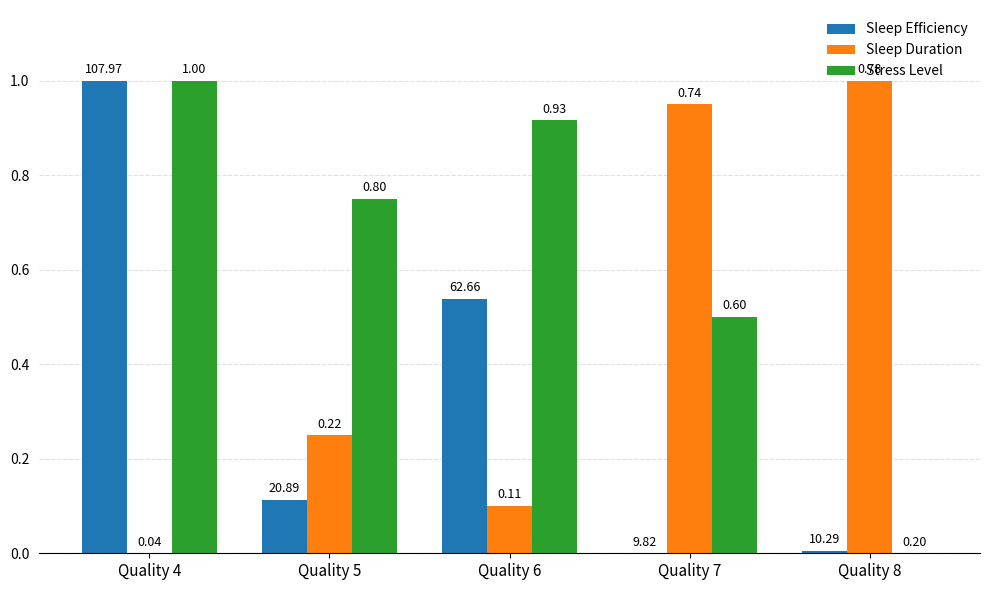

Which series has the largest total across all categories?

Stress Level